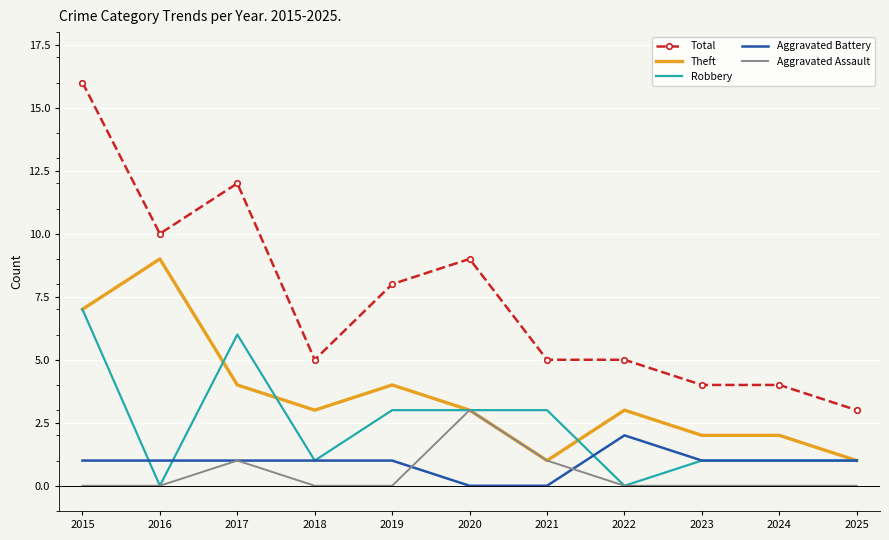

What is the maximum value shown in the chart?

16